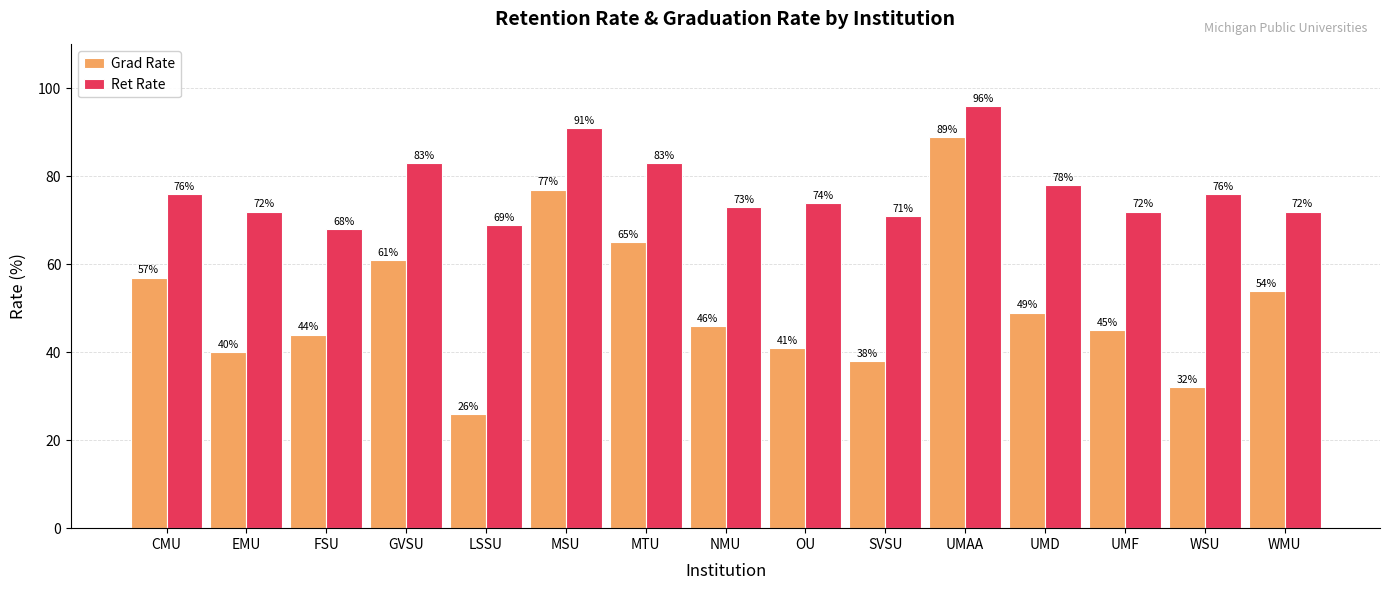

Which category has the lowest value in the Grad Rate series?

LSSU